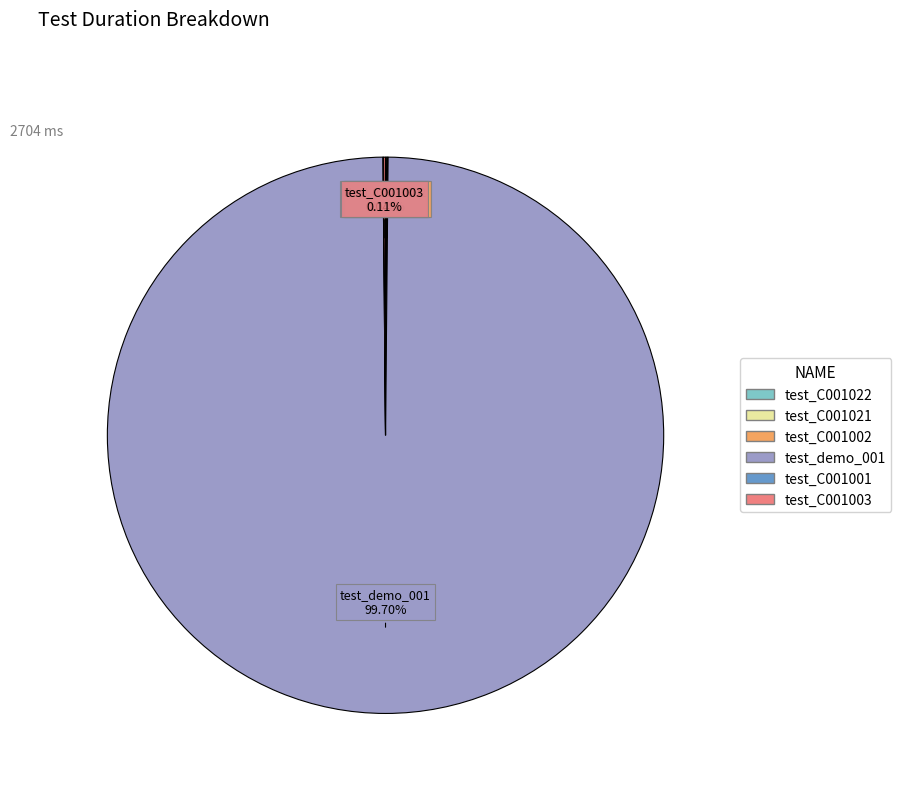

Is there a majority slice in this chart?

Yes